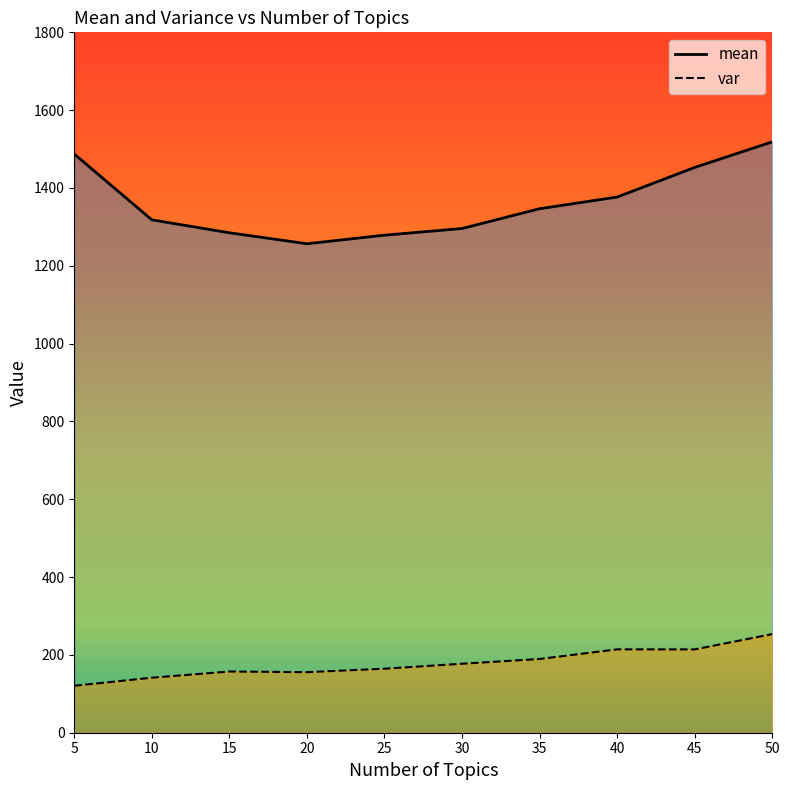

How many values in the var series exceed 177?

5